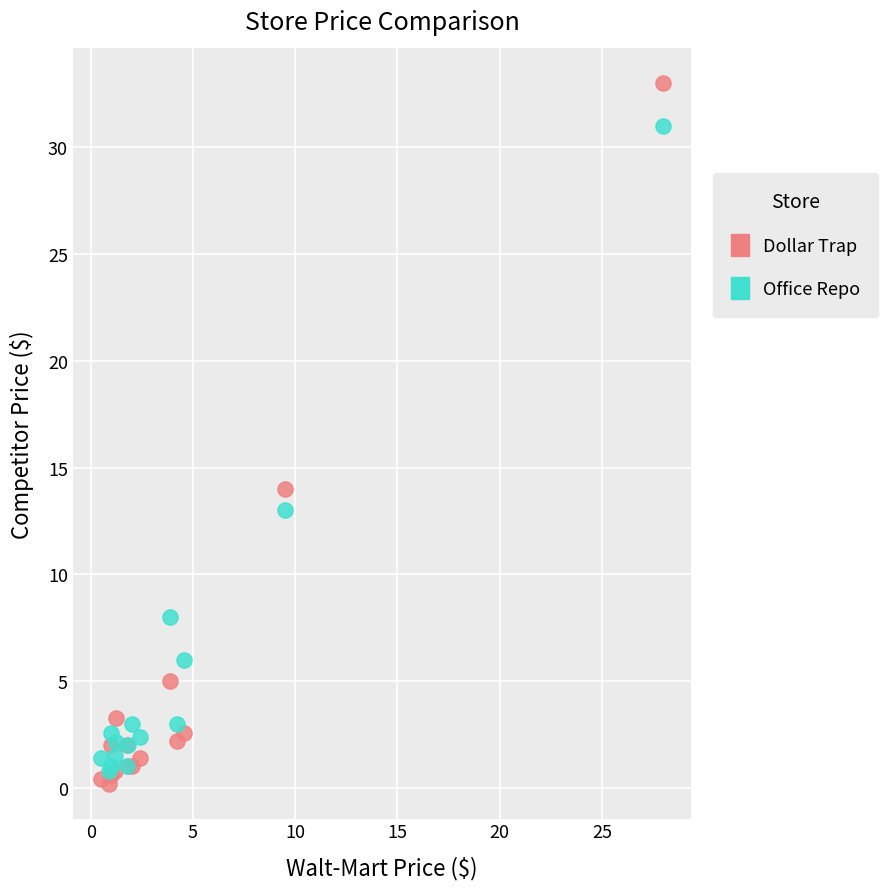

Which series contains the lowest Y value?

Dollar Trap